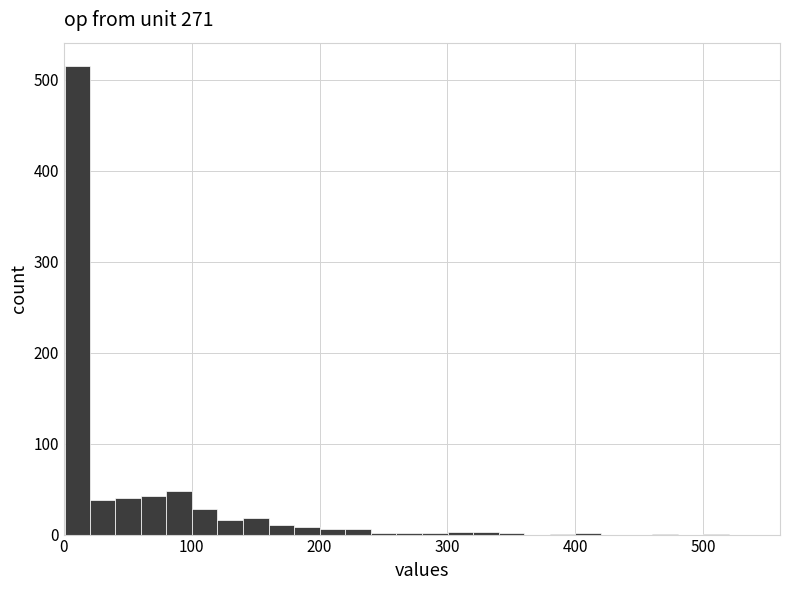

Read against the x-axis, roughly where is the centre of the tallest bar?

10